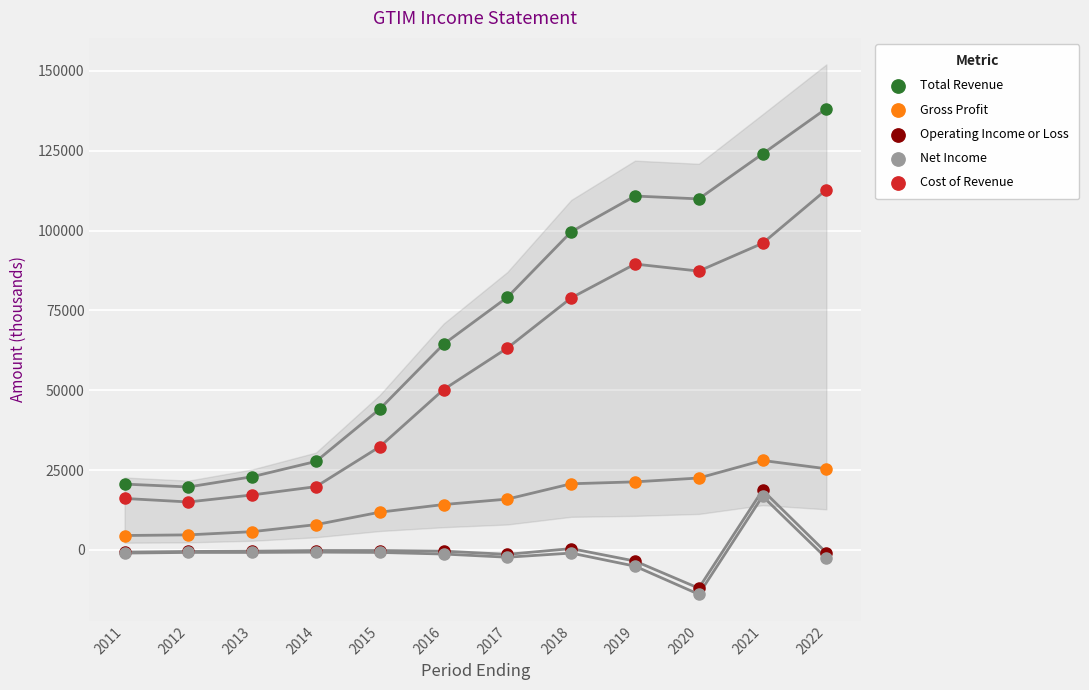

Which series has the largest Y range (max minus min)?

Total Revenue